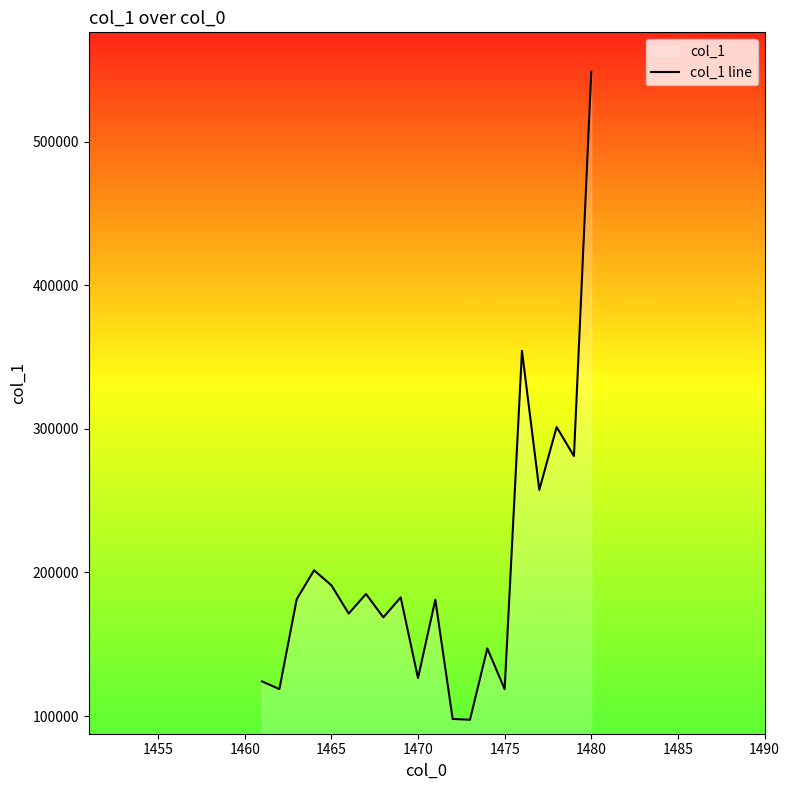

What is the maximum value shown in the chart?

548775.5